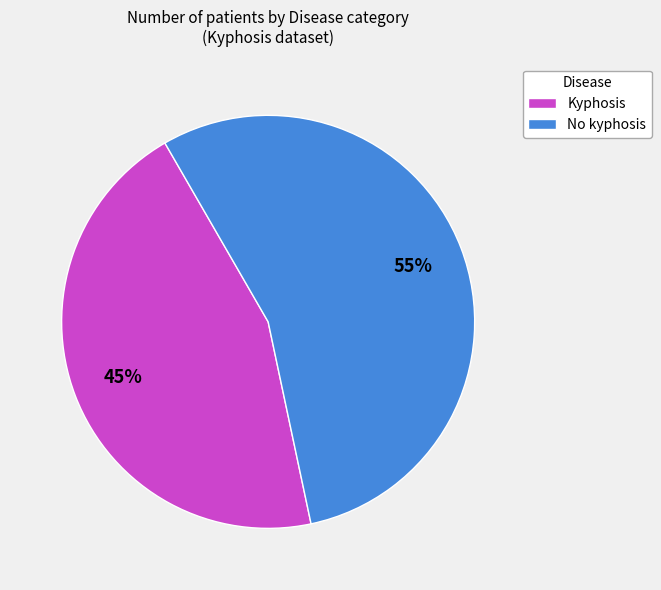

The No kyphosis slice represents 55% of the pie. True or false?

True